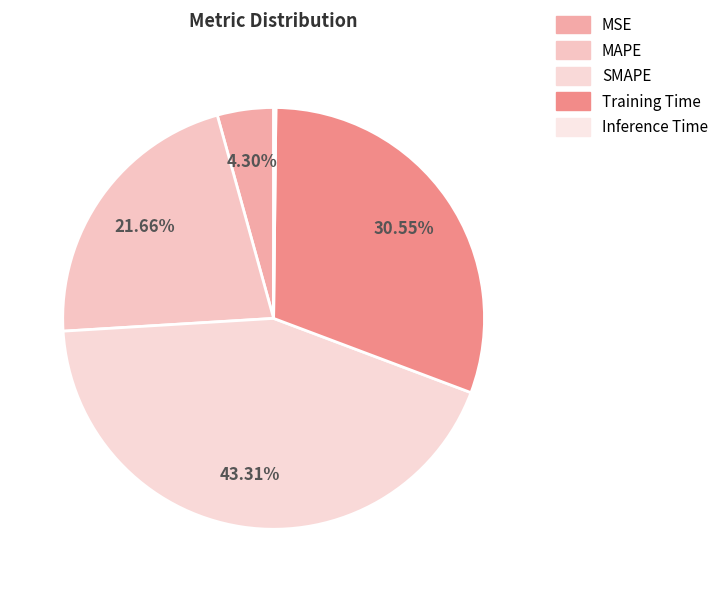

To the nearest percent, what is the difference between the largest and smallest slice percentages?

43%